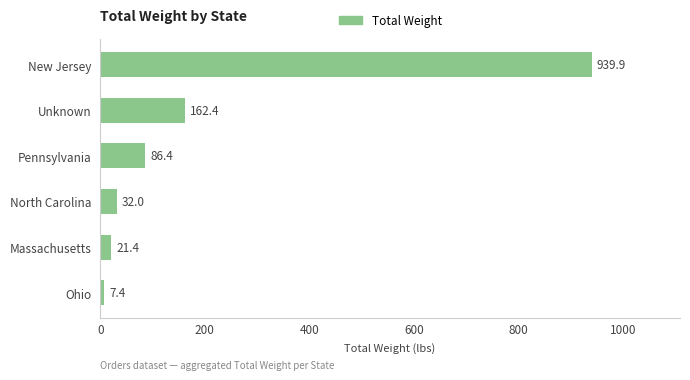

What is the sum of the values at Pennsylvania and New Jersey?

1026.3